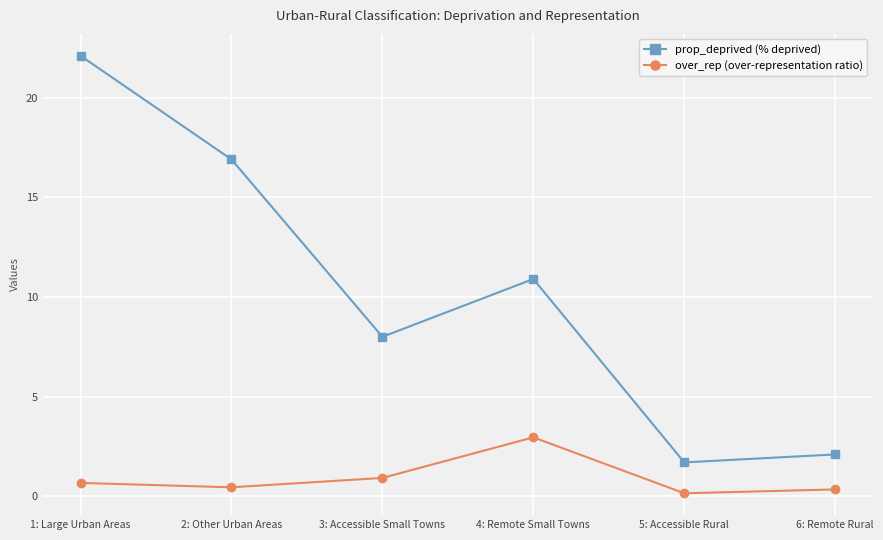

Which series has the widest spread of values?

prop_deprived (% deprived)